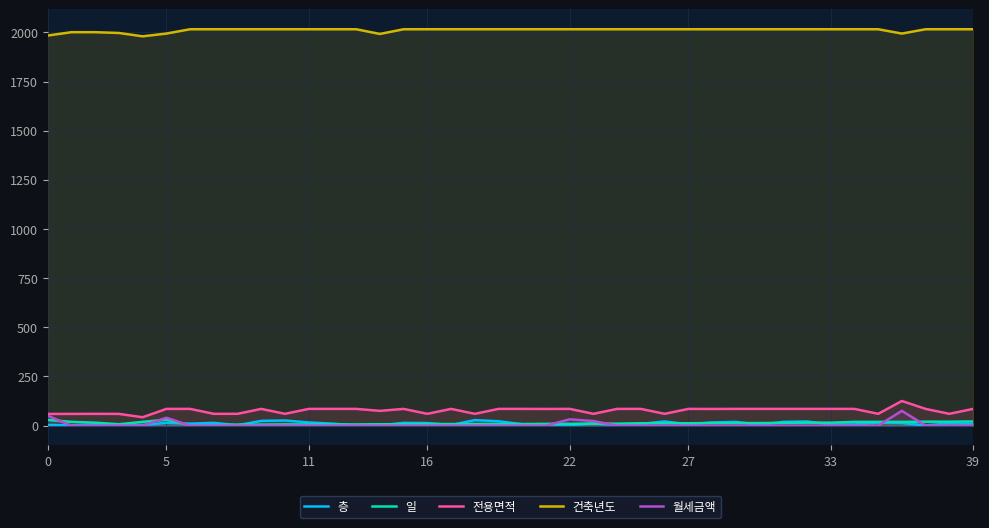

Which series has the largest total across all categories?

건축년도